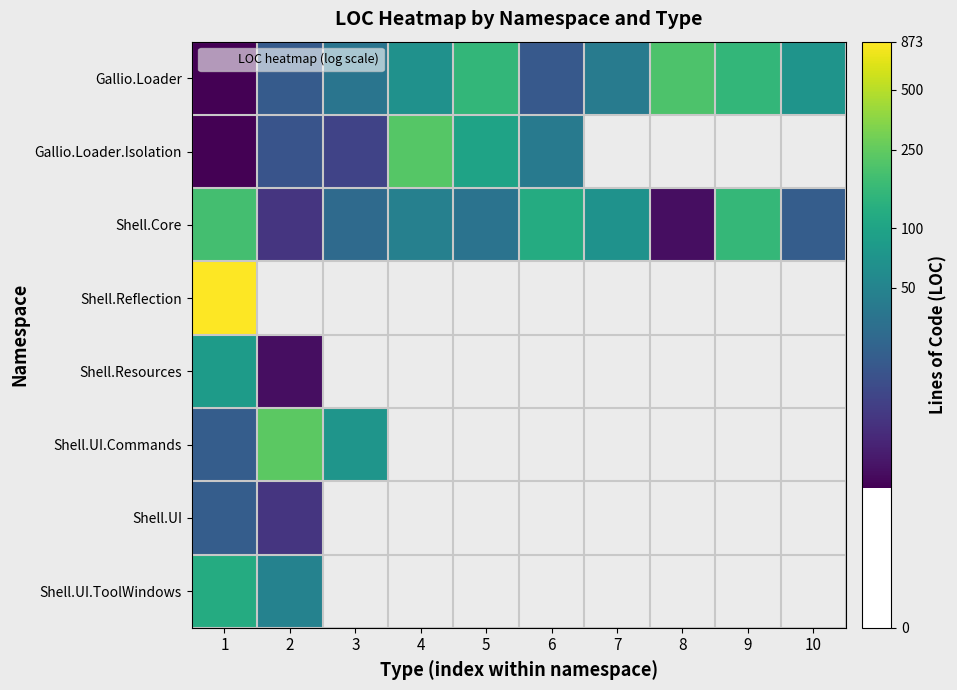

At which category does the chart reach its peak across all series?

1